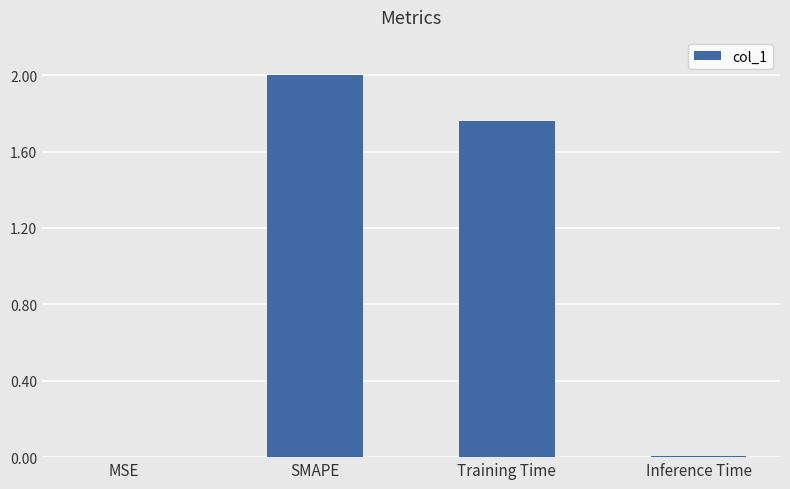

Approximately how many times larger is the value at Training Time compared to SMAPE?

0.9